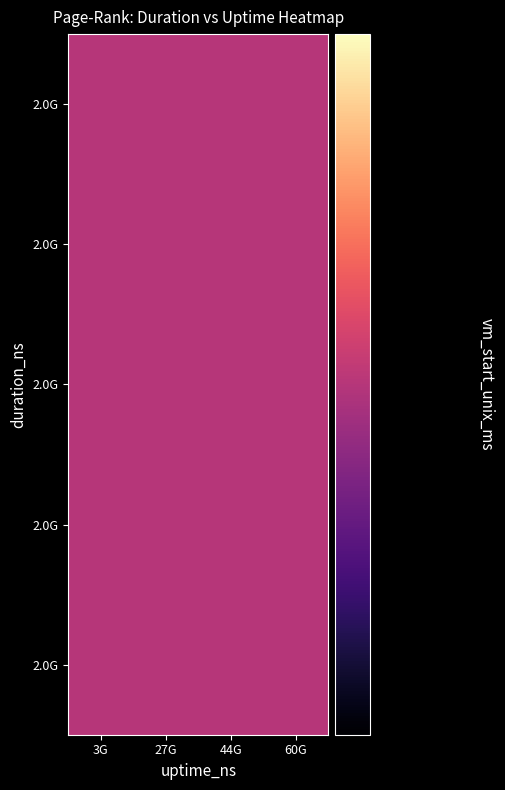

How many values in the duration_ns series exceed 2218290421?

9